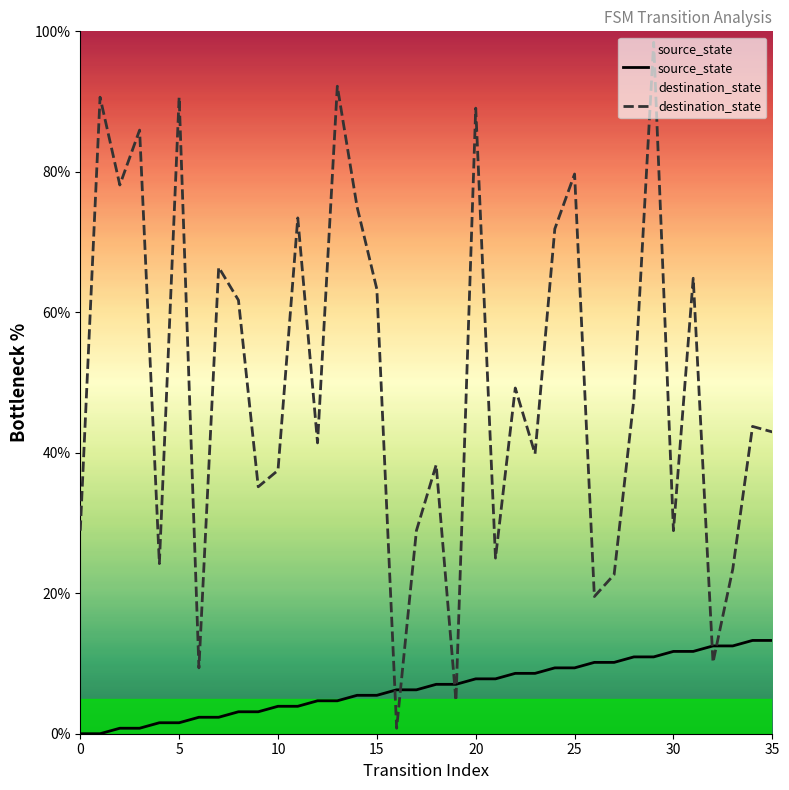

What is the value of the destination_state point at the 34th from the left?

23.4